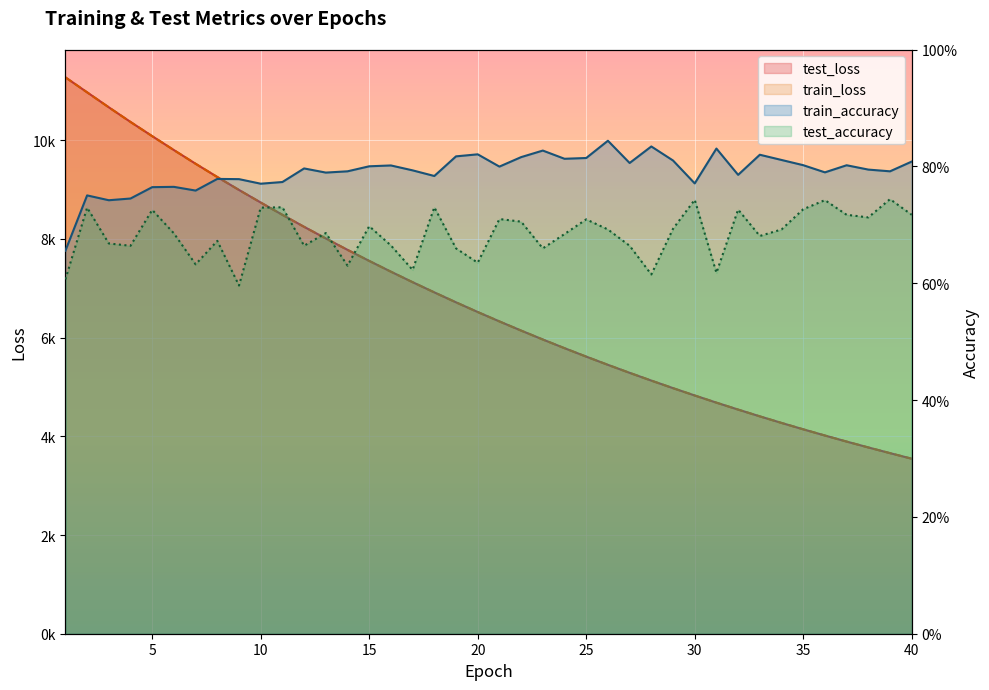

How many interior local peaks does the test_accuracy series have?

13